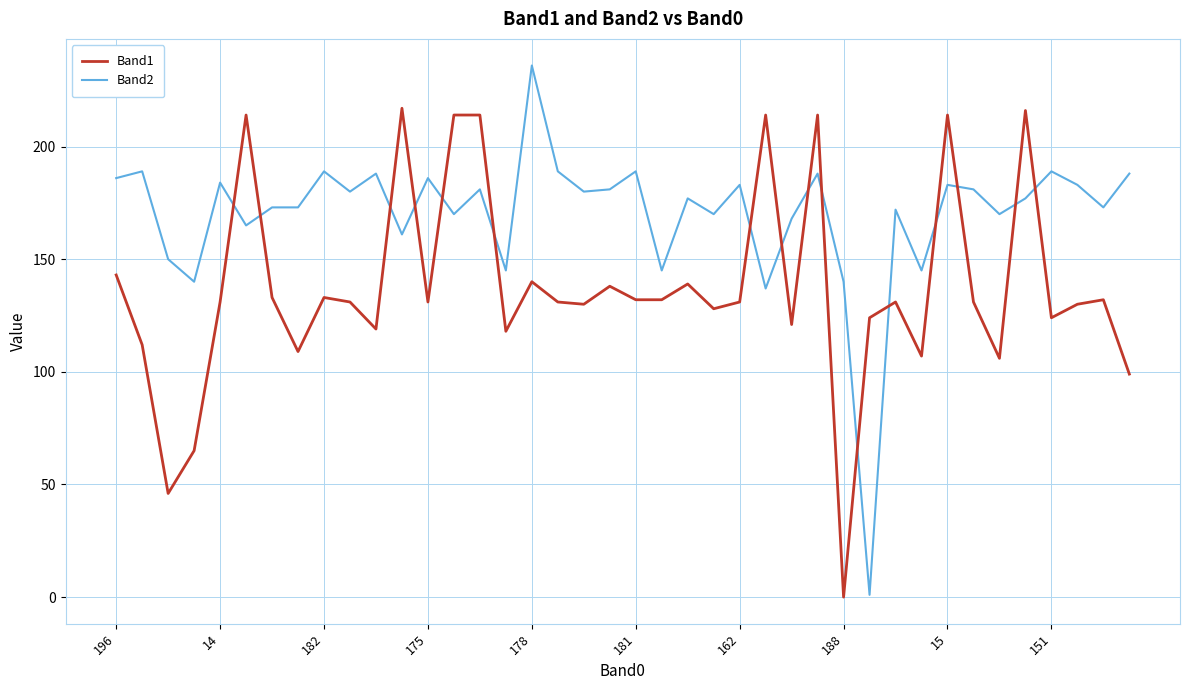

Which series has the largest total across all categories?

Band2